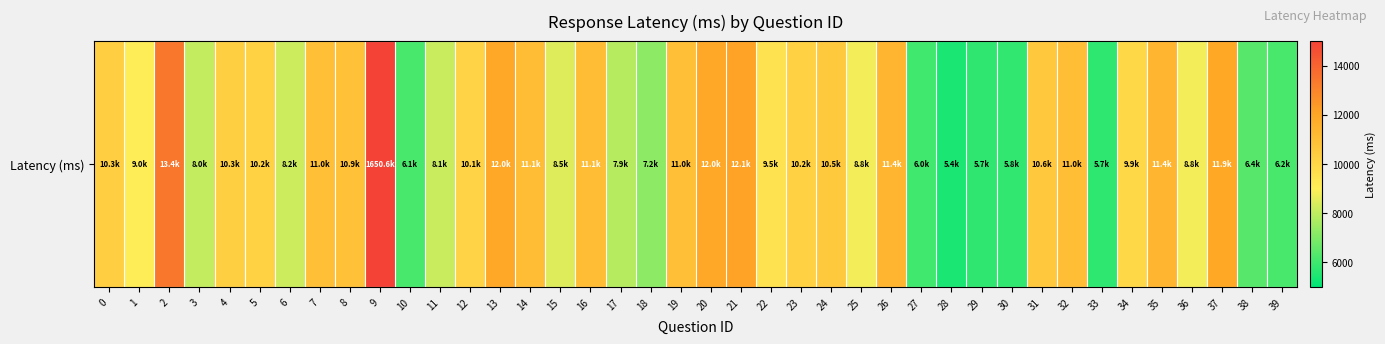

Count the number of categories in the chart.

40